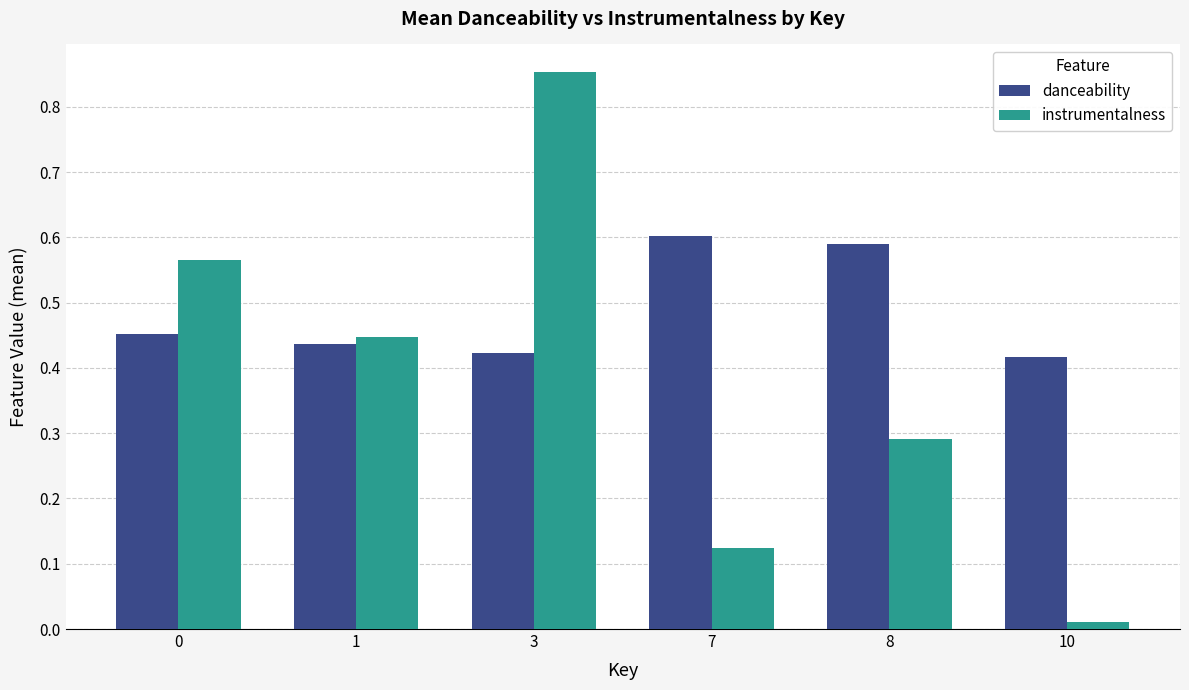

Count the danceability values in the range 0 to 1.

6